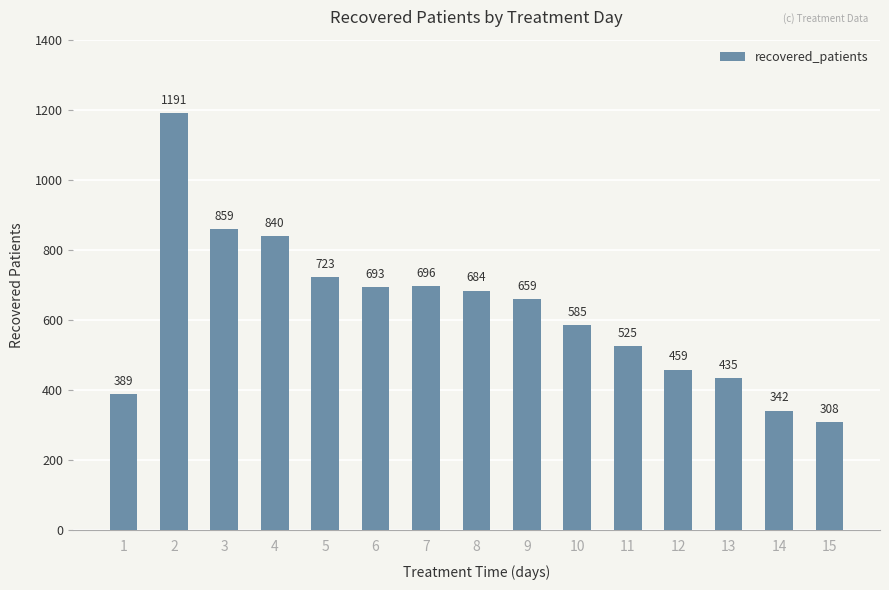

What is the difference between the values at 7 and 10?

111